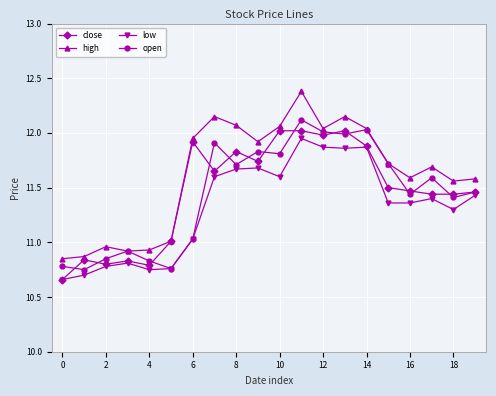

True or false: high and low cross at least once.

False